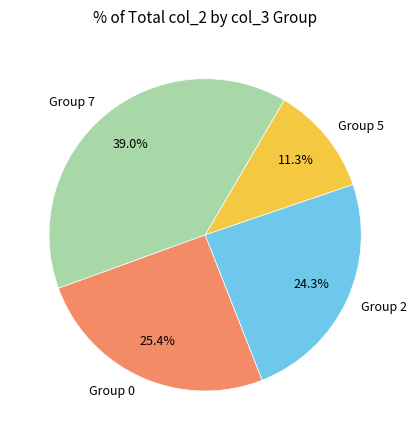

Which category has the smallest portion of the pie?

Group 5